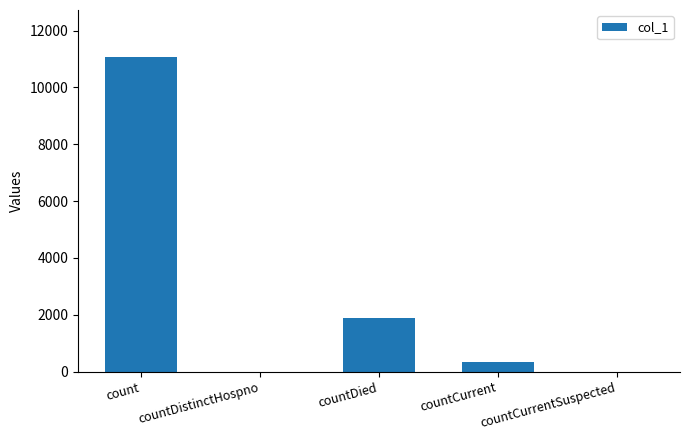

How many data points does each series have?

5